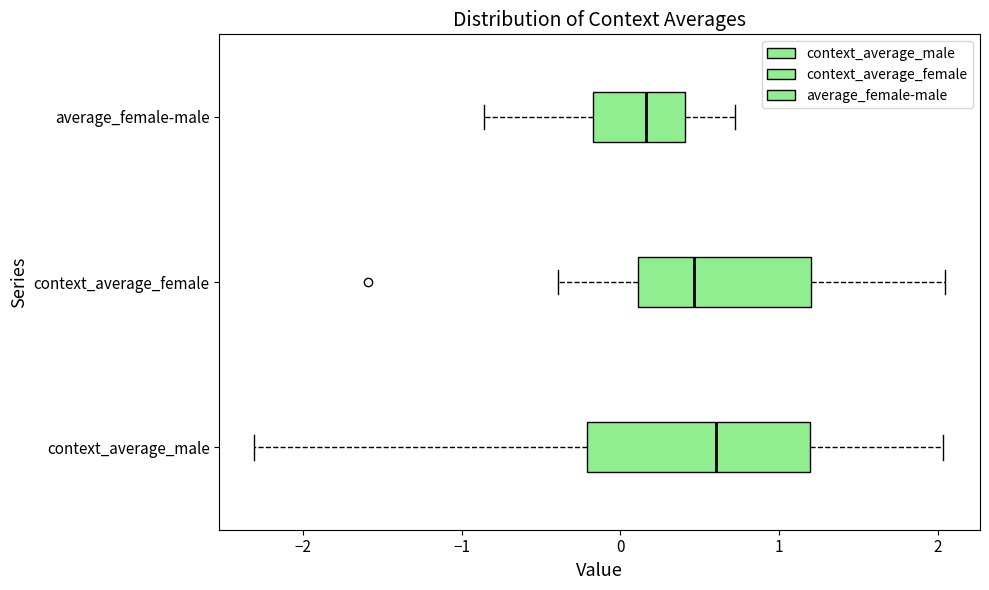

Comparing the boxes themselves (not the whiskers), which one is the widest?

context_average_male